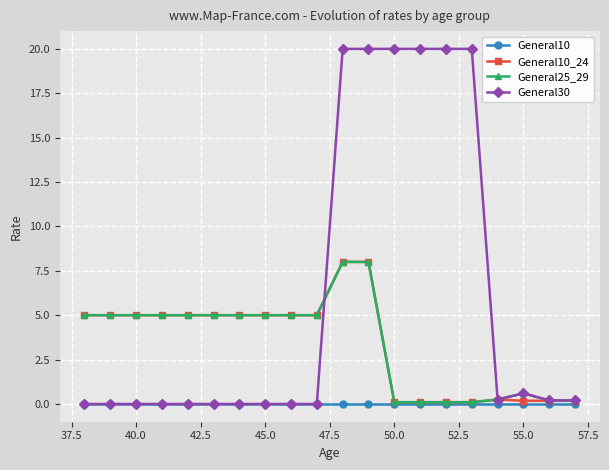

At how many categories does at least one series exceed 10?

6